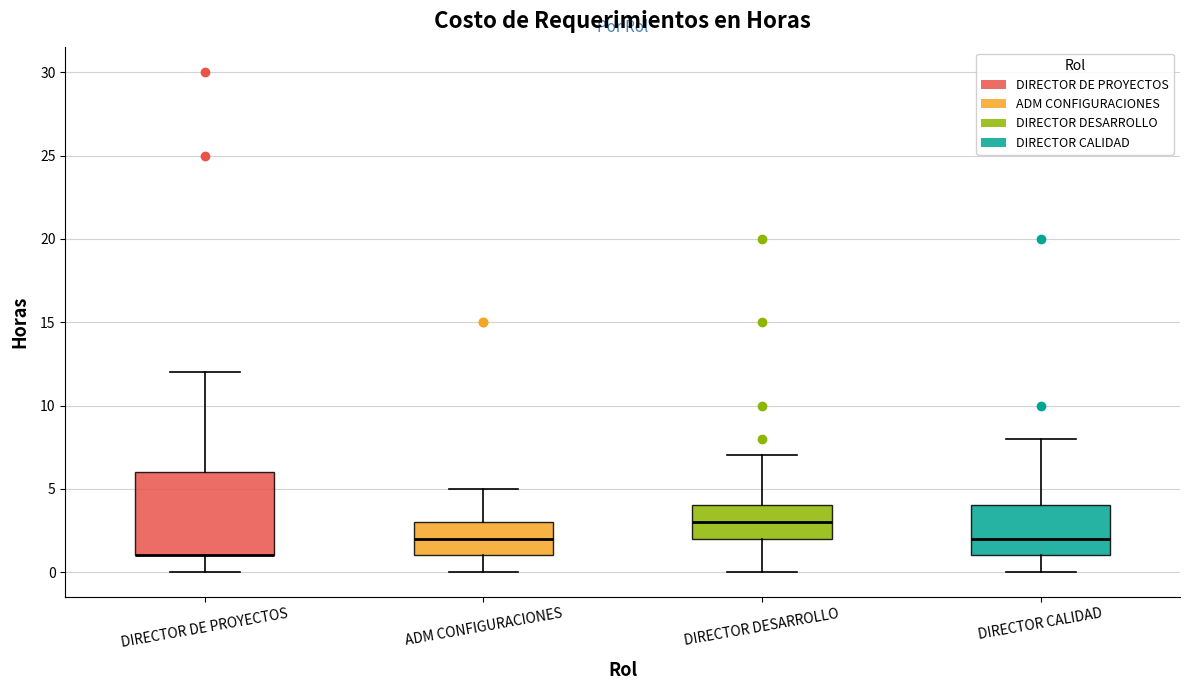

Reading left to right, transcribe this box plot: for each box, give where its median line is, the range the box spans, and where its two whiskers end, as read against the y-axis. The values are not printed on the chart, so give them approximately, as read against the axis.

DIRECTOR DE PROYECTOS: median 1 (drawn on the box's lower edge), box 1 to 6, whiskers 0 to 12
ADM CONFIGURACIONES: median 2, box 1 to 3, whiskers 0 to 5
DIRECTOR DESARROLLO: median 3, box 2 to 4, whiskers 0 to 7
DIRECTOR CALIDAD: median 2, box 1 to 4, whiskers 0 to 8